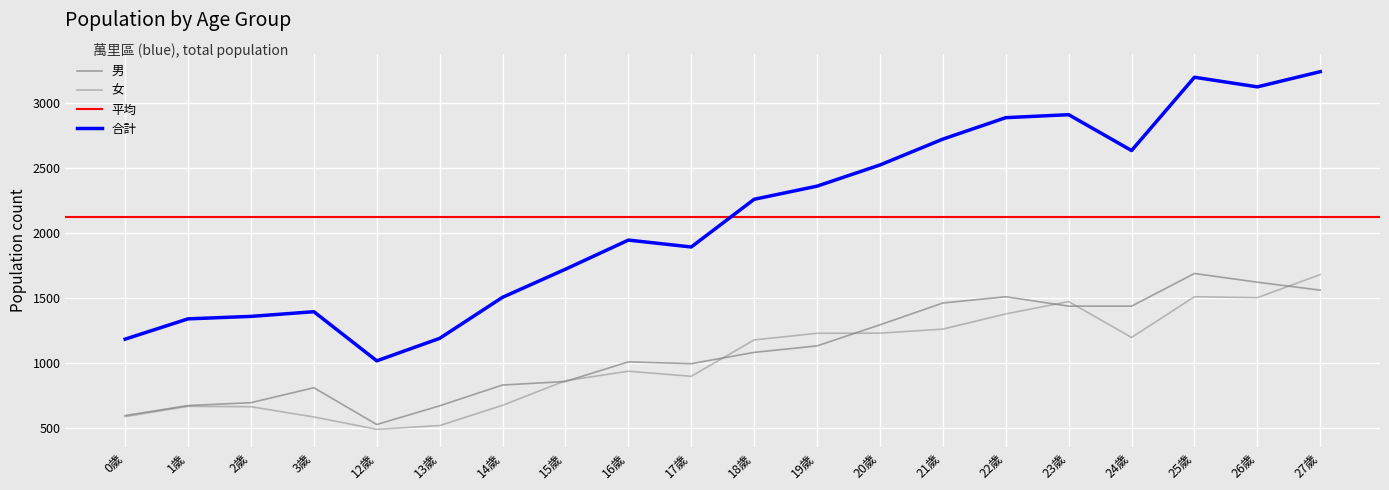

Which series has the largest total across all categories?

合計